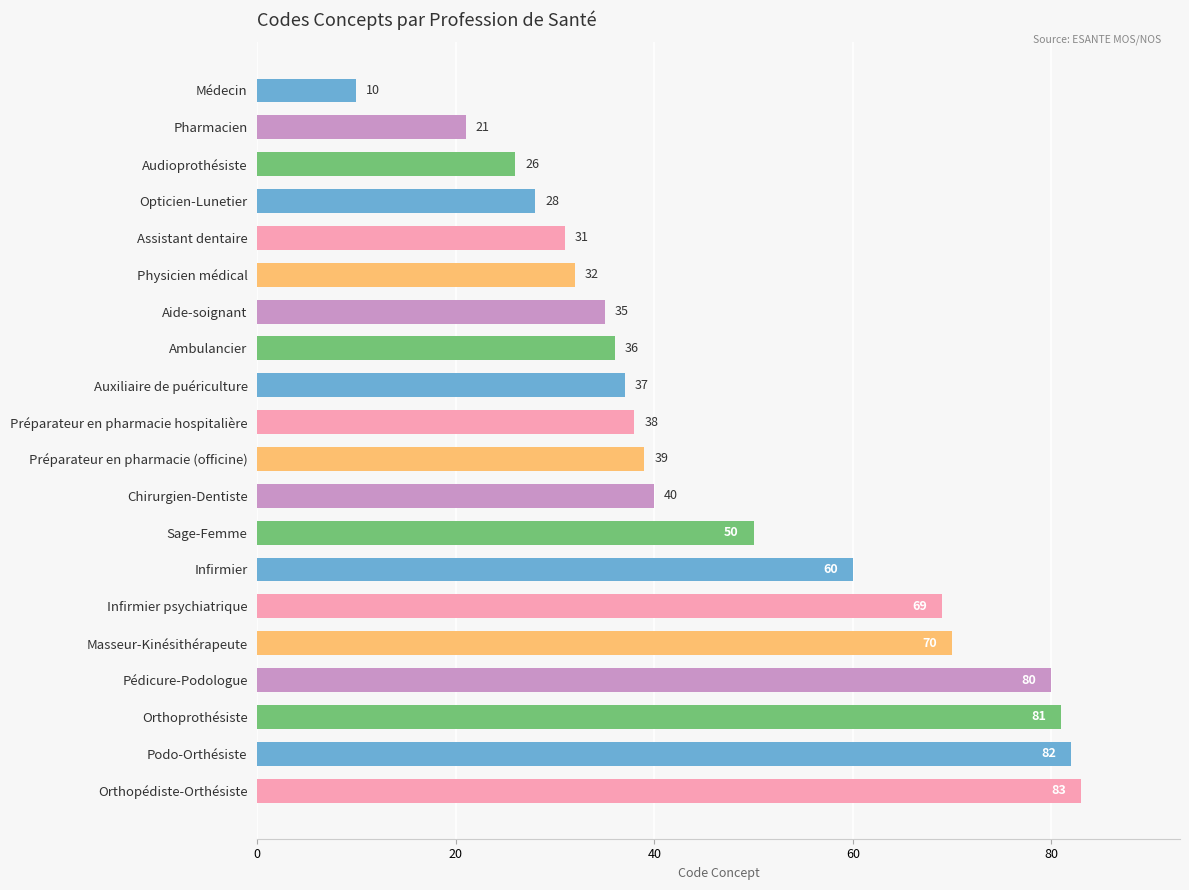

What is the greatest value displayed?

83